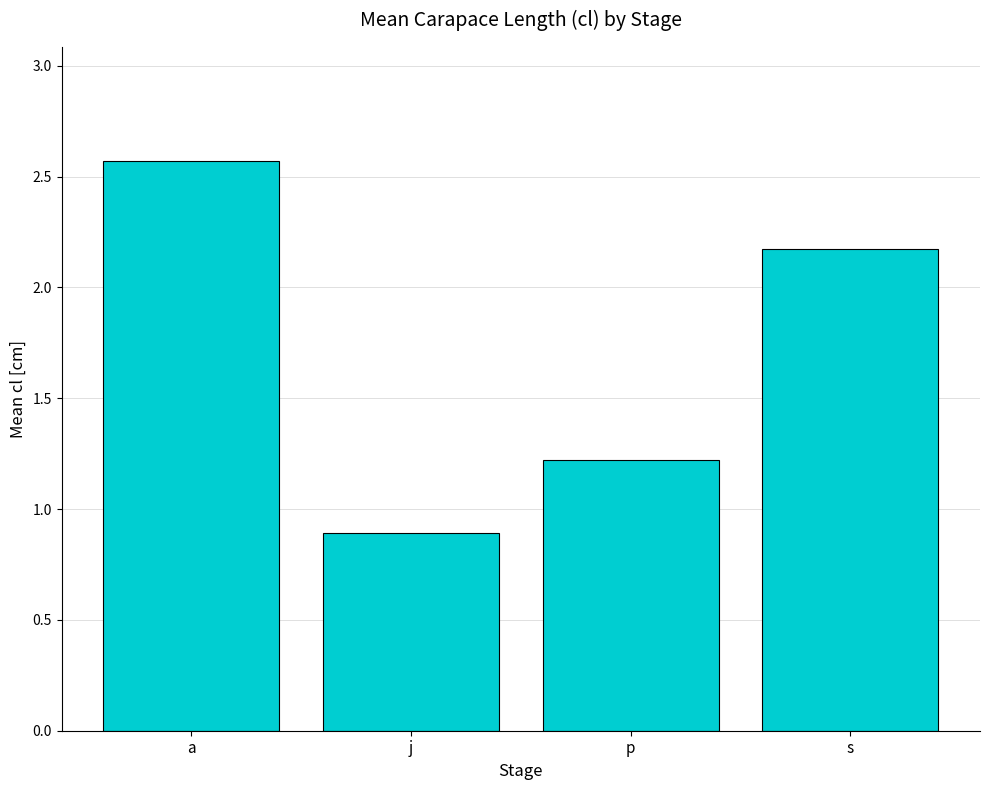

What is the sum of the values at s and a?

4.7